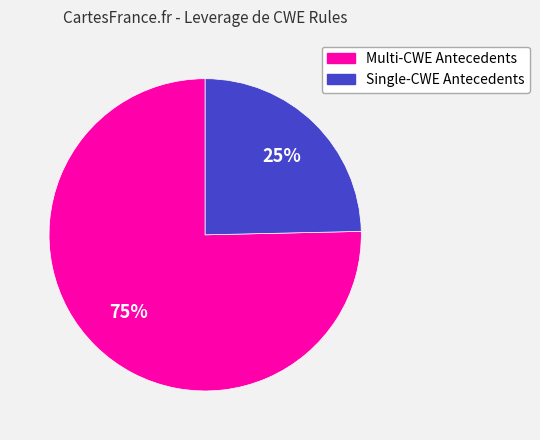

To the nearest percent, what is the average slice percentage?

50%